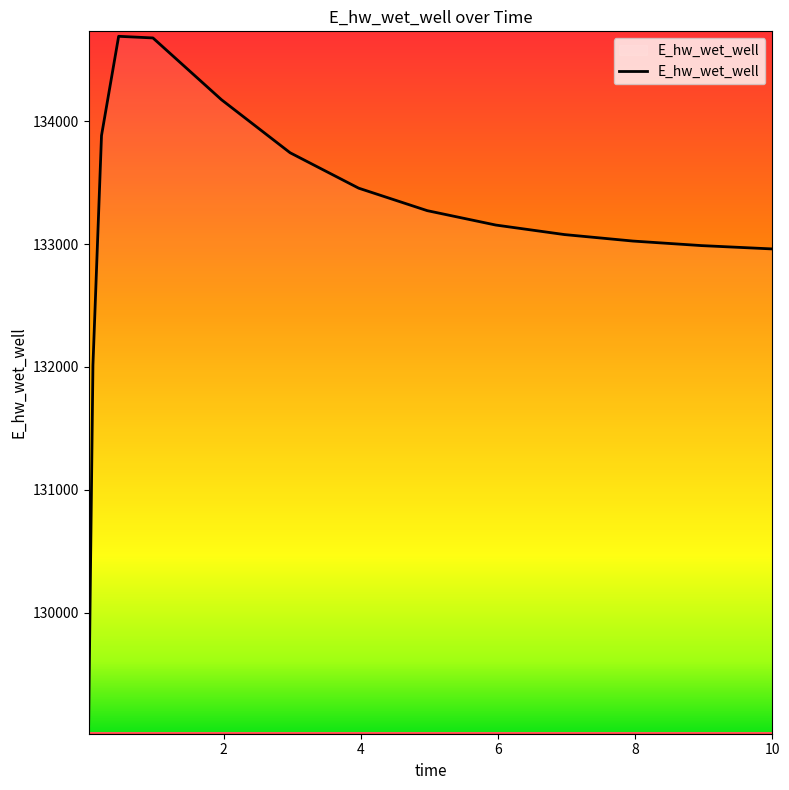

What is the maximum value shown in the chart?

134689.8